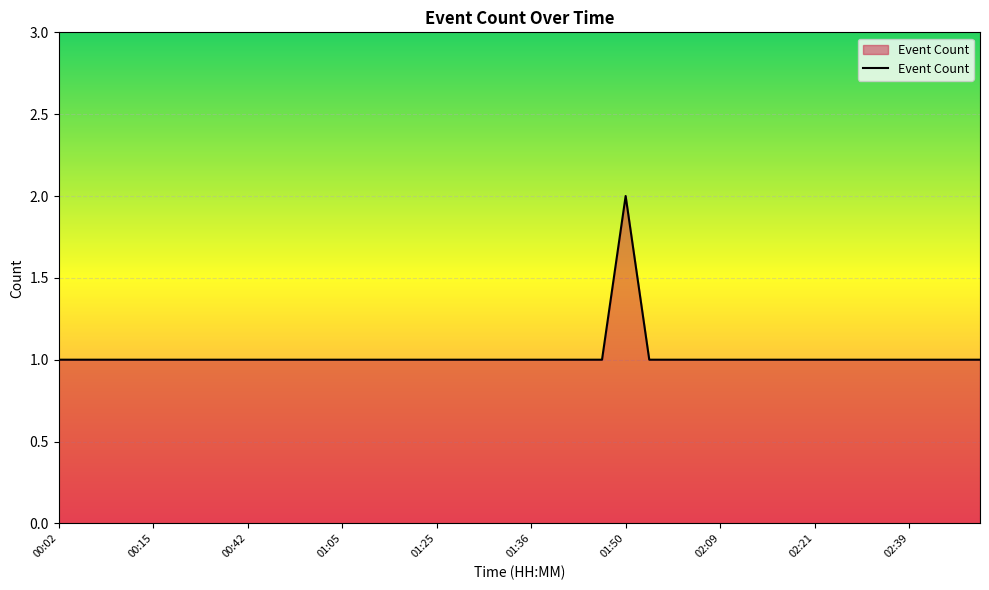

Does the chart display data point markers on the line(s)?

No